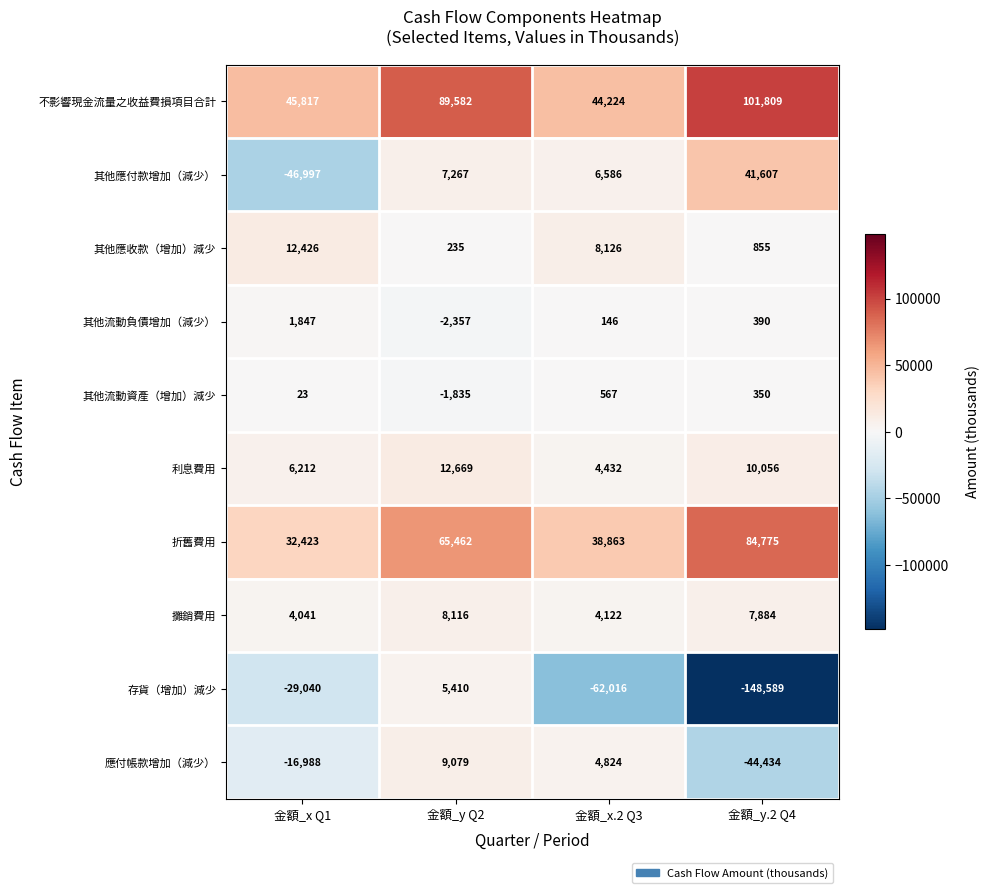

What is the difference between the second highest and minimum values in the 利息費用 series?

5624